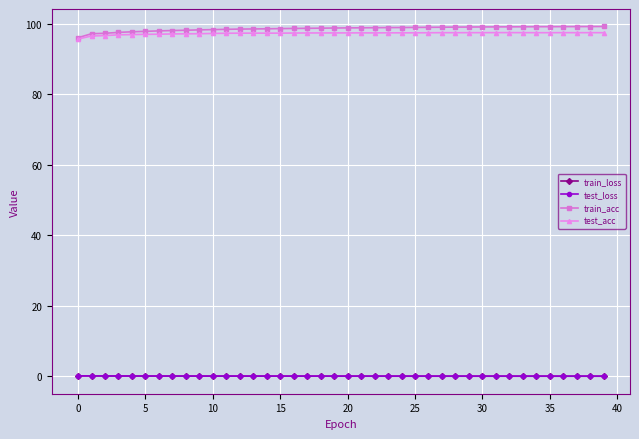

What is the maximum value shown in the chart?

99.2